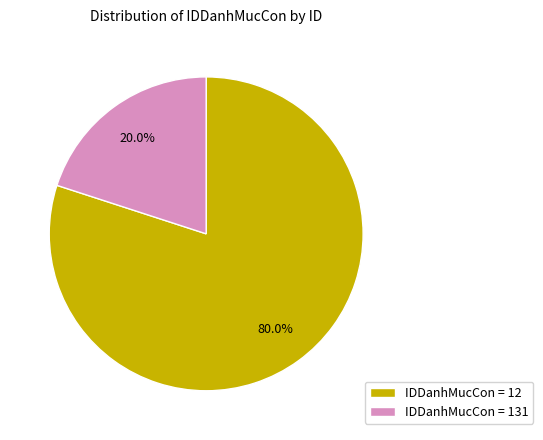

Does IDDanhMucCon = 131 account for over 50% of the chart?

No